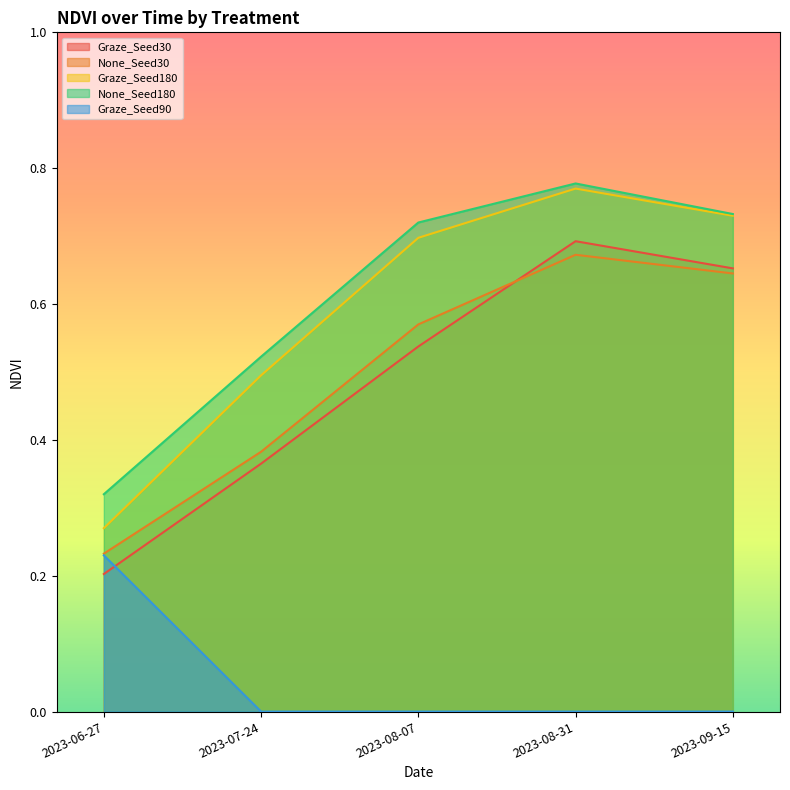

What is the value of the None_Seed180 point at the 2nd from the left?

0.5